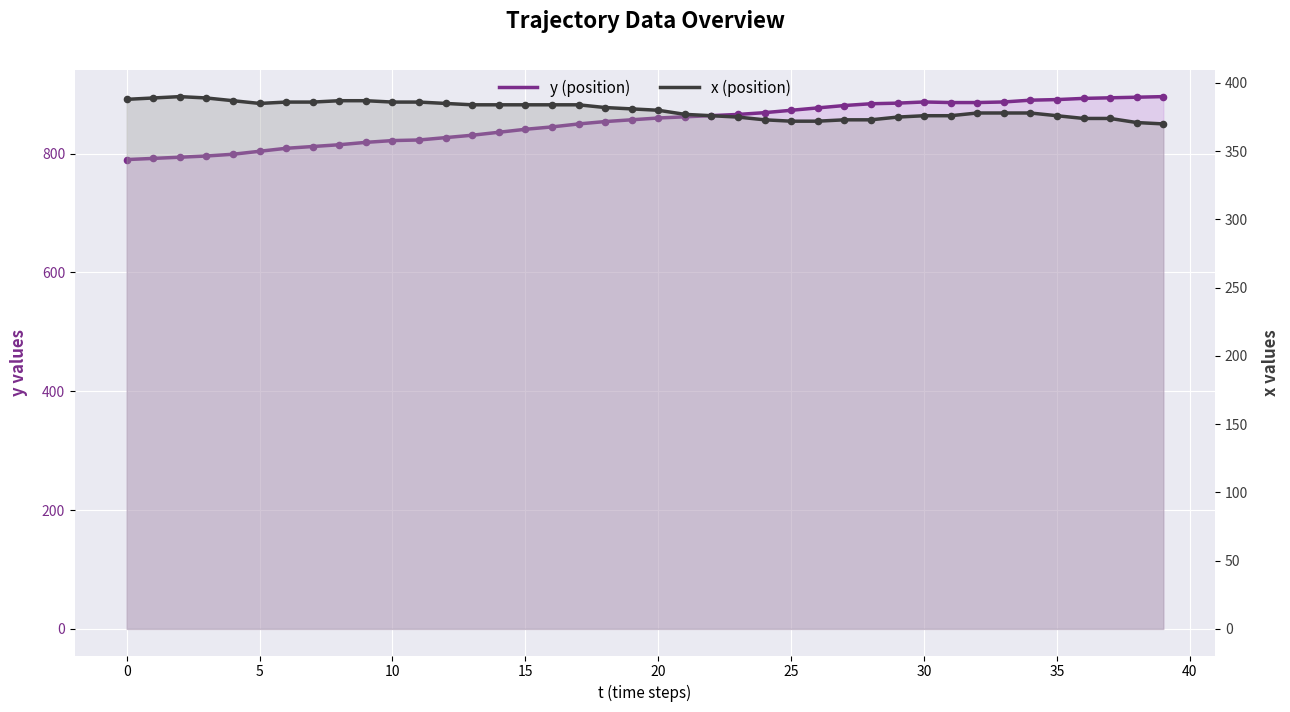

At how many categories does at least one series exceed 483?

40